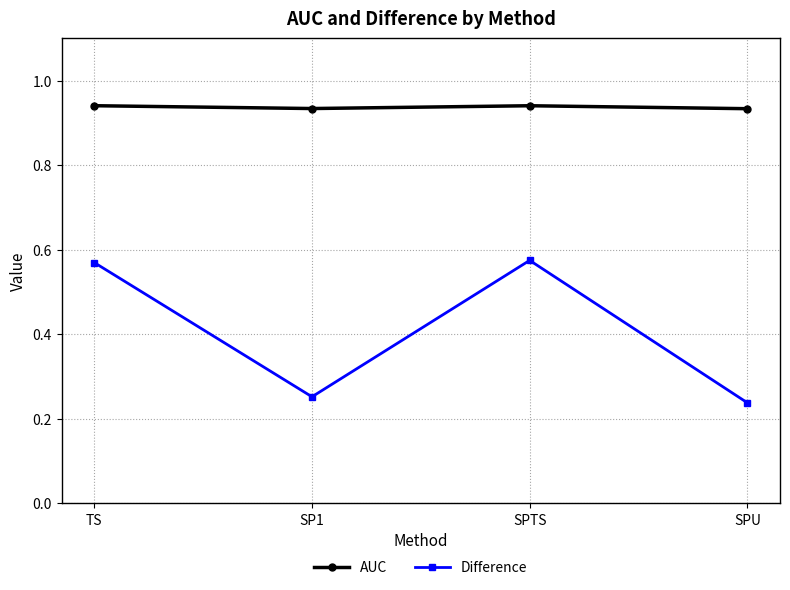

Is the value of Difference at SPTS greater than the value of AUC at SP1?

No